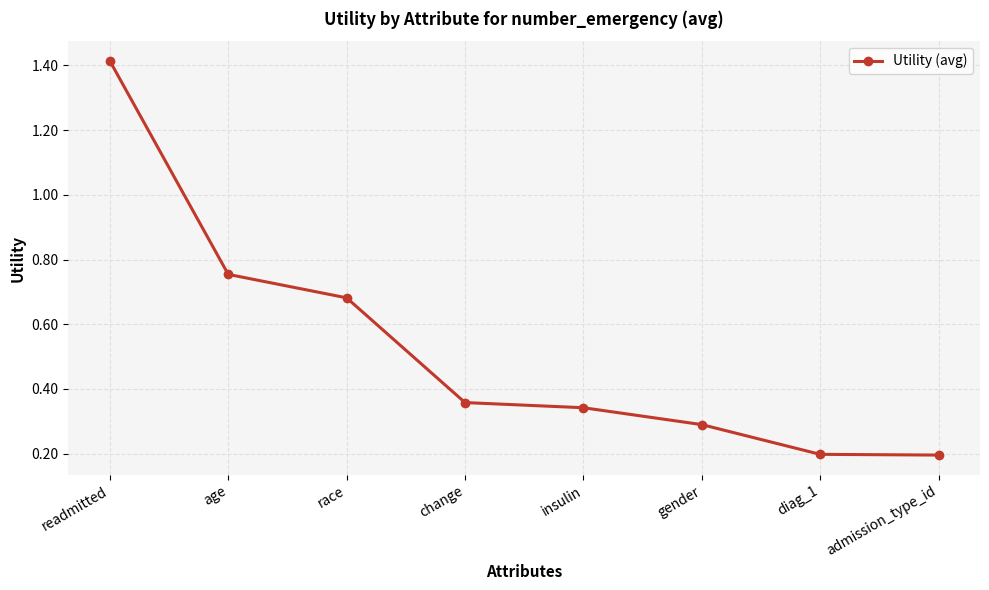

At which category does the chart reach its peak across all series?

readmitted